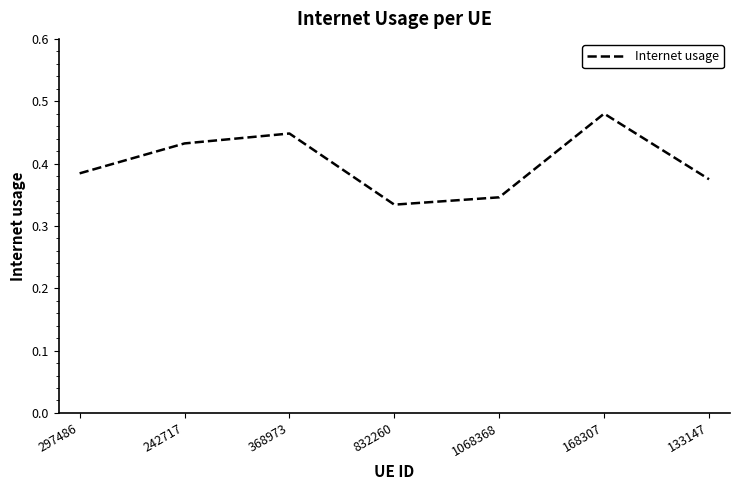

At which category does the chart reach its peak across all series?

168307